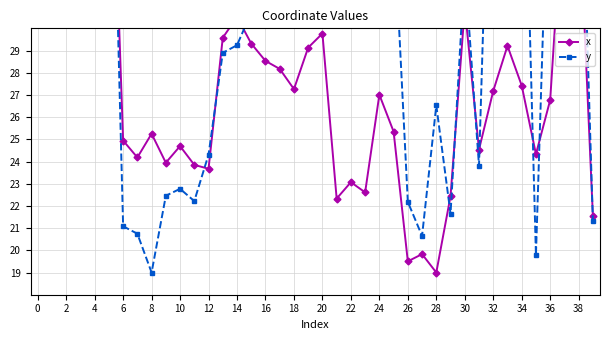

Between 14 and 37, which series saw the biggest shift?

y